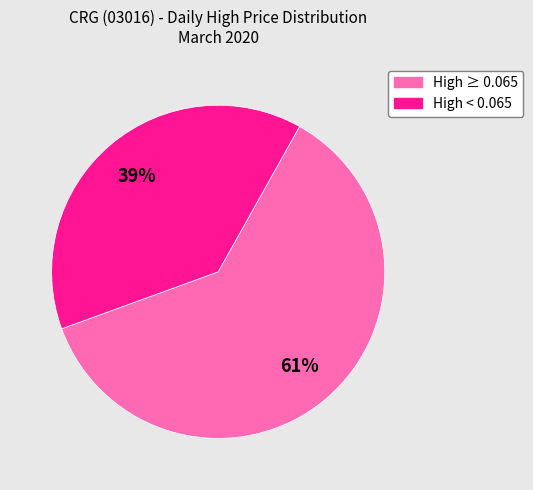

Does any single category account for the majority?

Yes